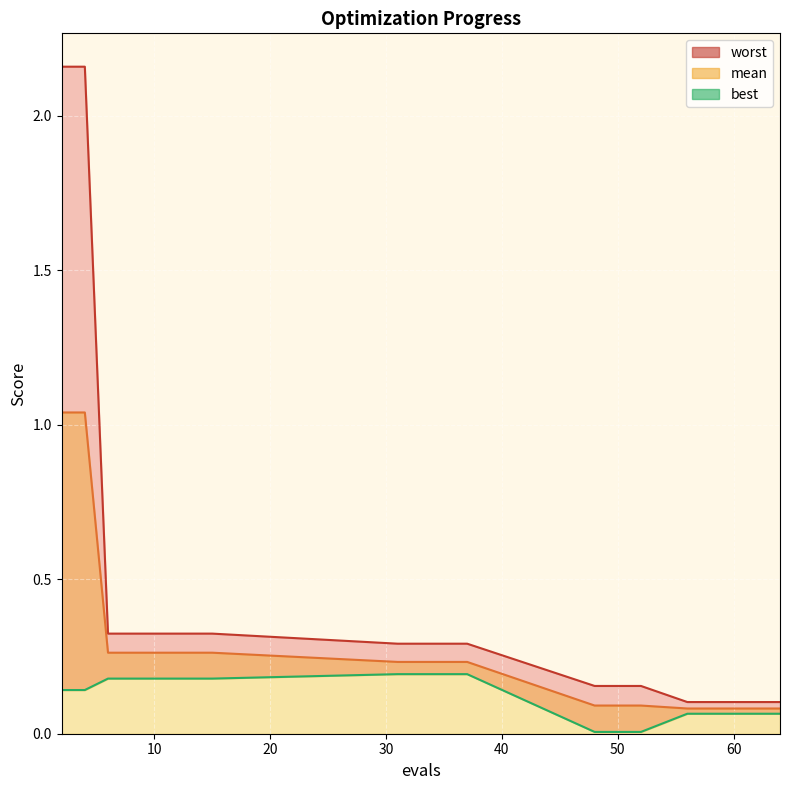

What are all the series names shown in the legend?

mean, best, worst